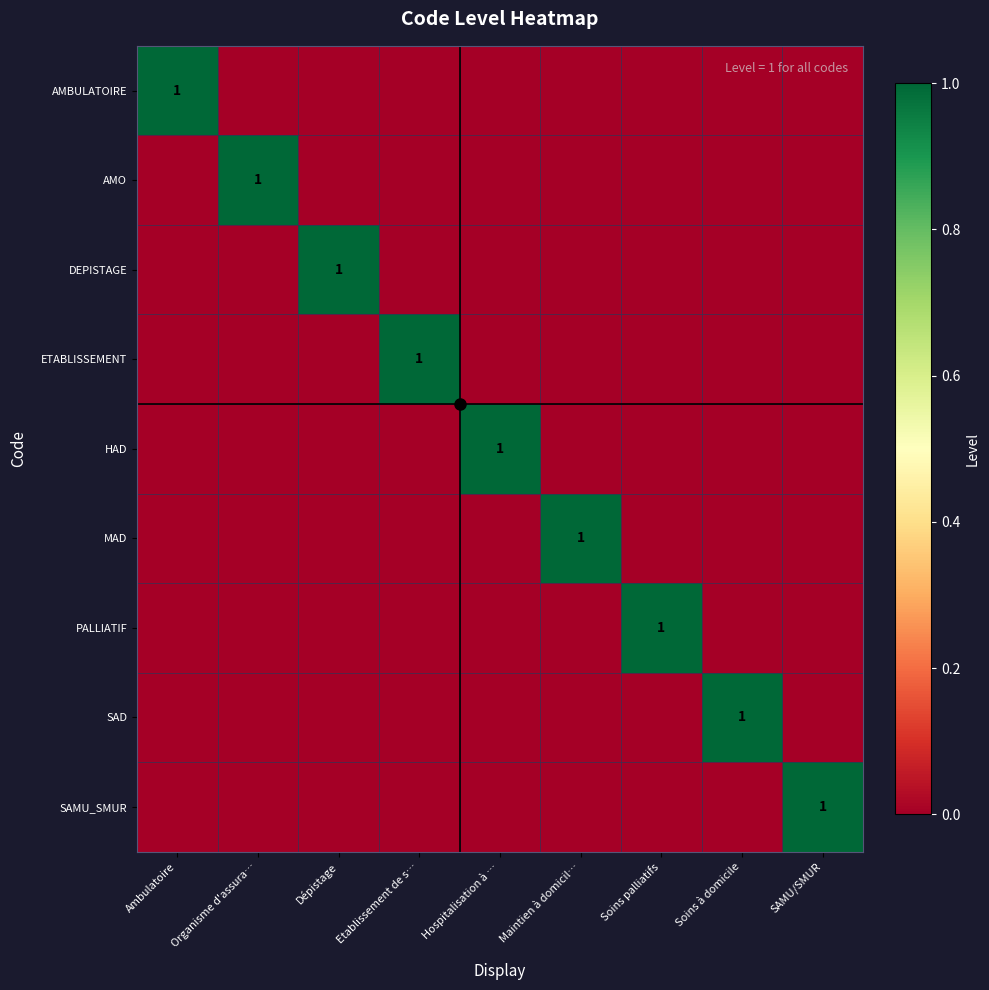

Between Dépistage and Ambulatoire, which is larger?

Ambulatoire